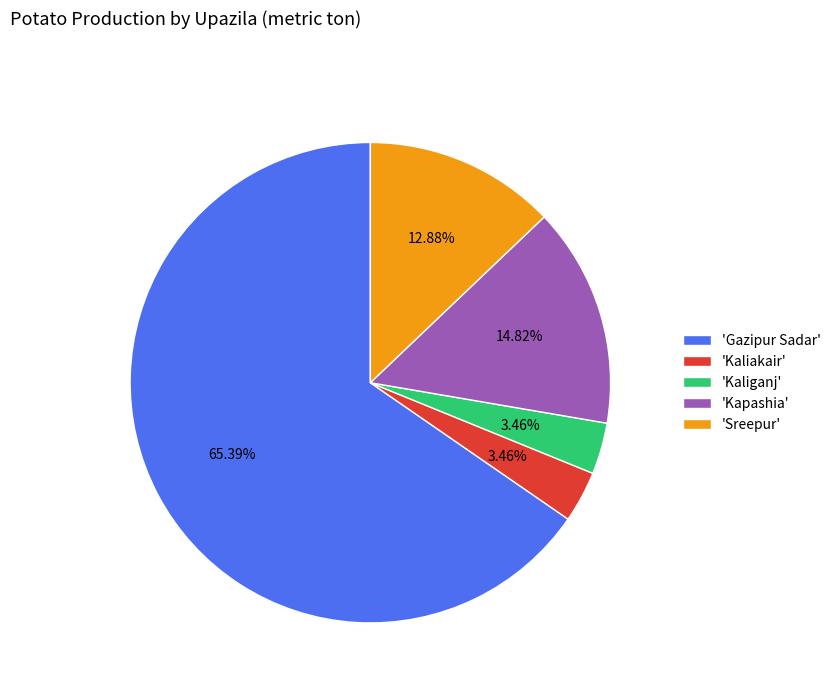

Combined, do 'Kaliganj' and 'Gazipur Sadar' account for over 50%?

Yes